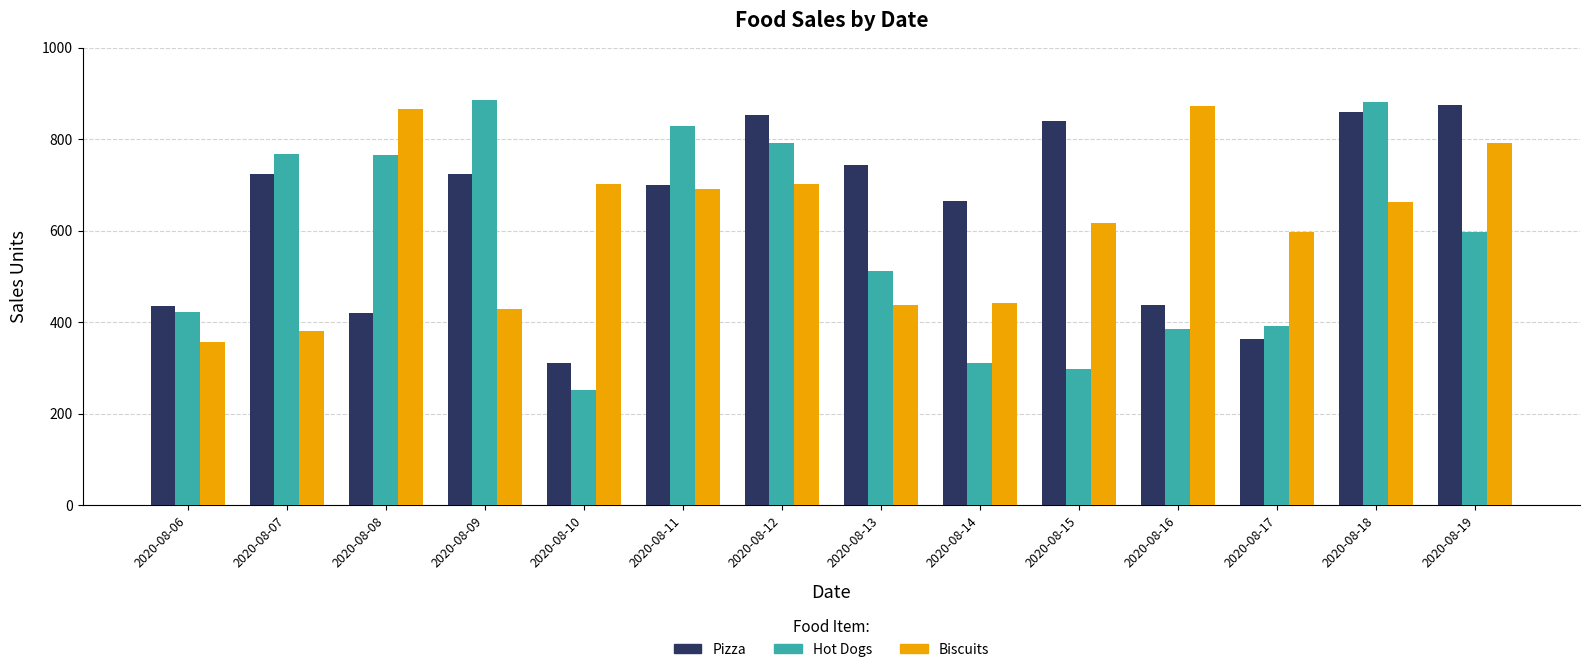

What is the sum of all Hot Dogs values?

8093